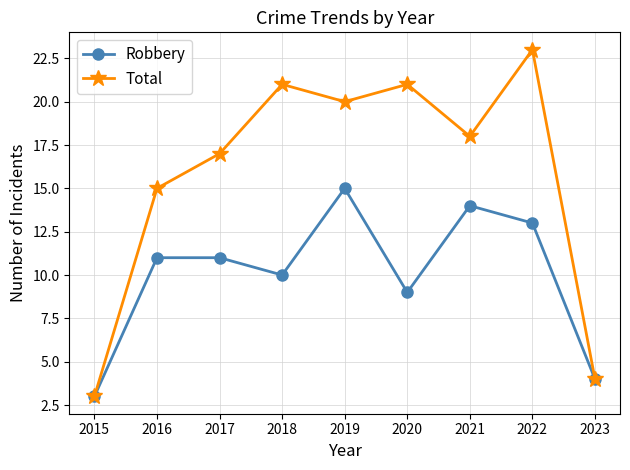

List the series in order of their overall mean, lowest first.

Robbery, Total